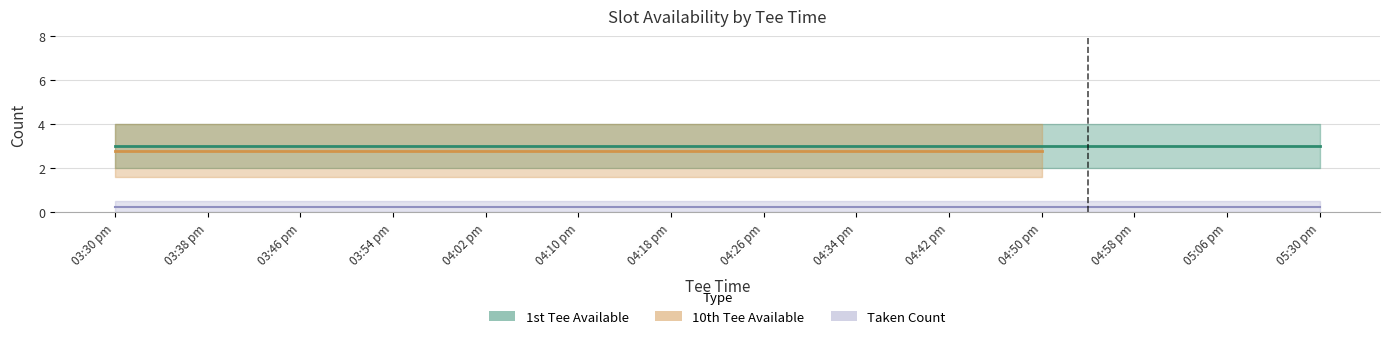

How many lines are shown in the chart?

4